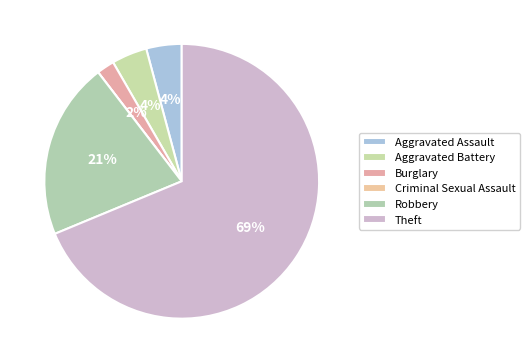

Rank the categories by value from highest to lowest.

Theft, Robbery, Aggravated Assault, Aggravated Battery, Burglary, Criminal Sexual Assault